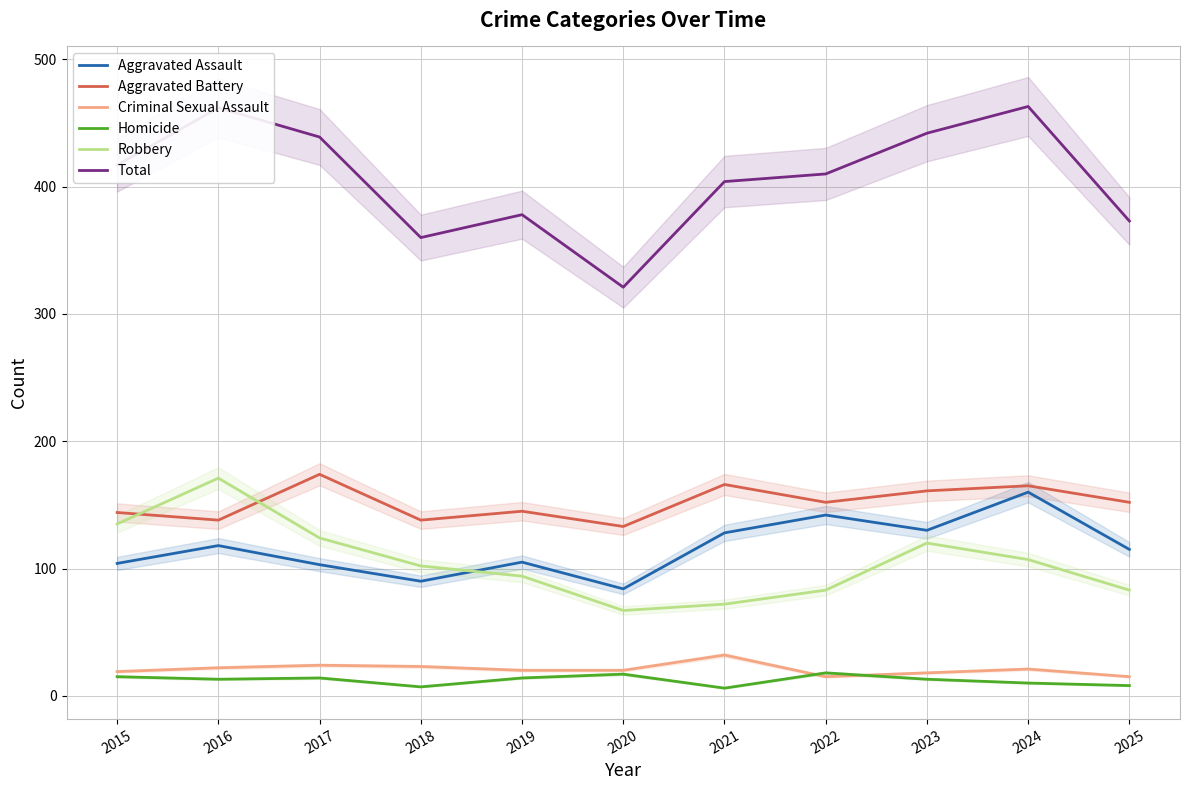

What is the difference between the maximum and minimum values in the Robbery series?

104